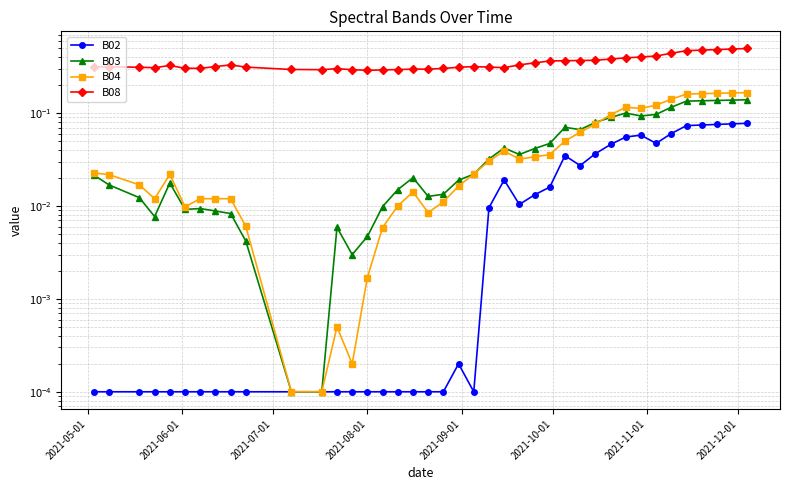

What is the maximum value shown in the chart?

0.5